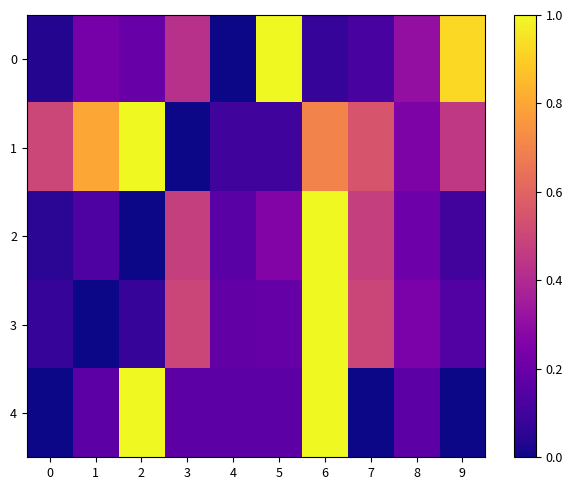

Which label corresponds to the smallest value in the chart?

4